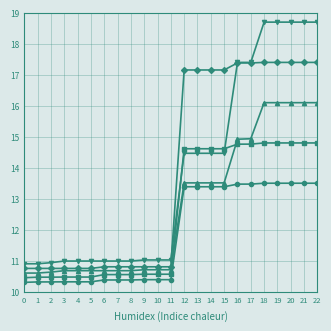

What is the spread (max minus min) of values at 1?

0.6